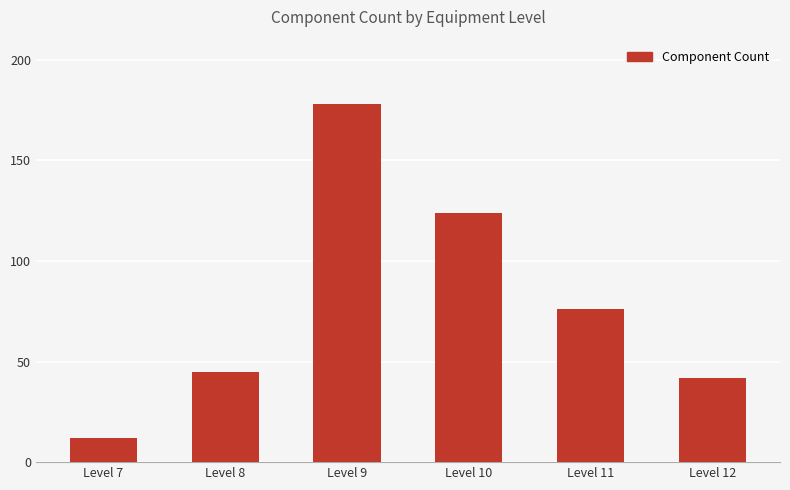

What is the value of the 3rd bar from the left?

178